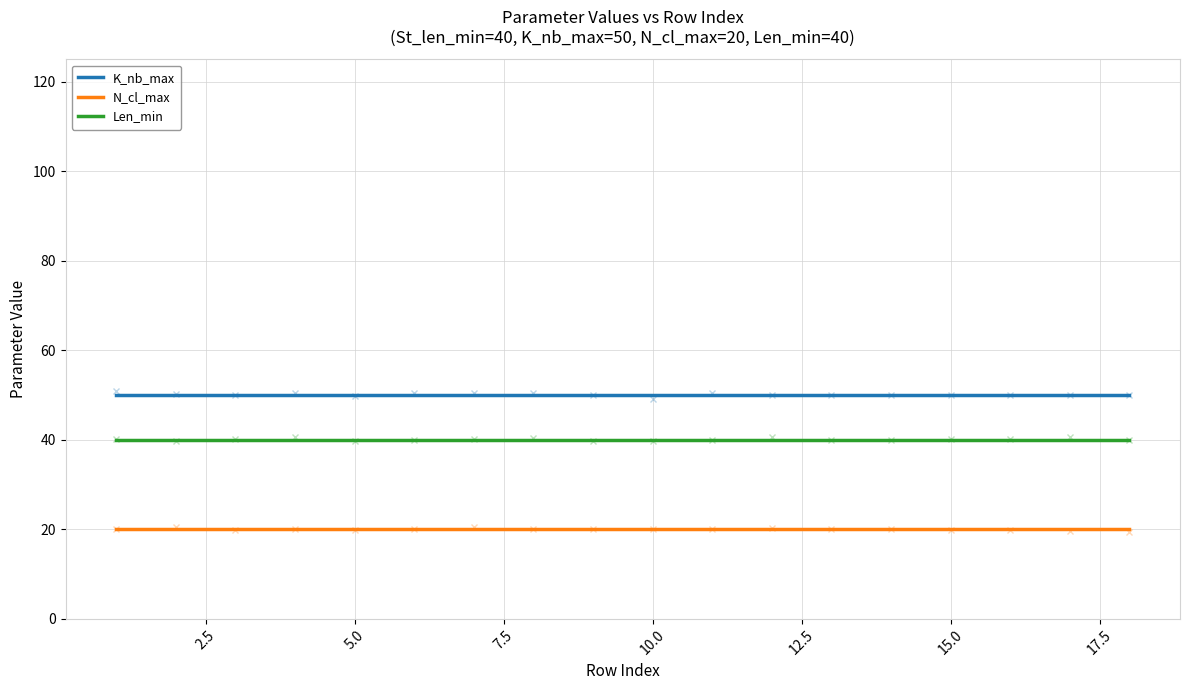

Which series changed the most between 5.0 and 17?

K_nb_max